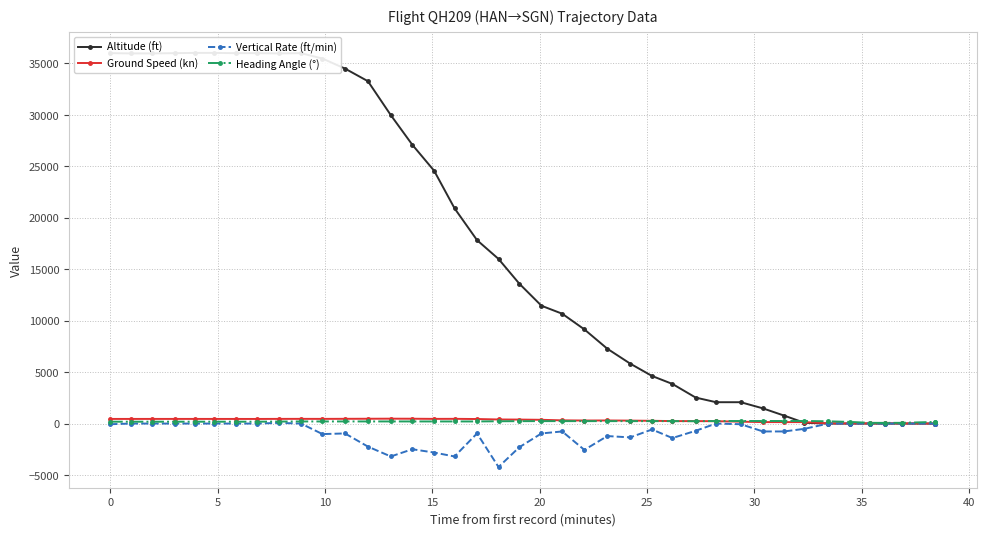

True or false: Ground Speed (kn) has more than 0 interior local peaks.

True